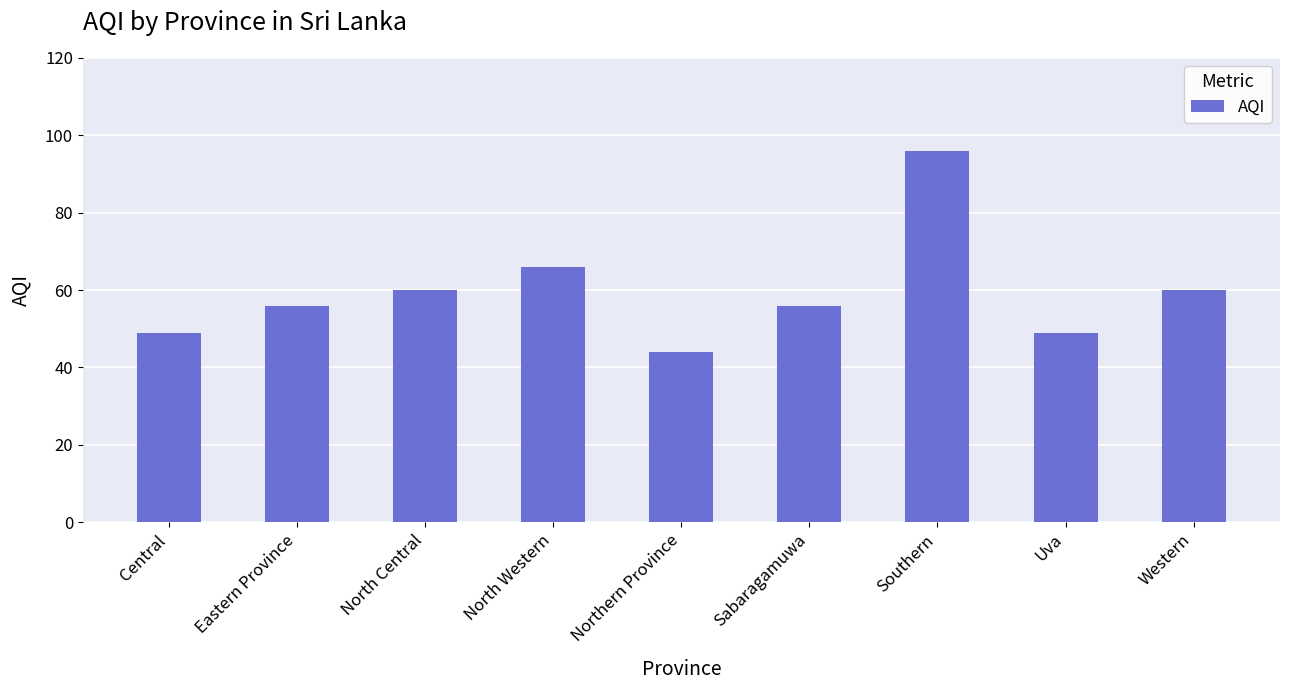

Reading left to right, what are all the values shown in this chart?

Central=49	Eastern Province=56	North Central=60	North Western=66	Northern Province=44	Sabaragamuwa=56	Southern=96	Uva=49	Western=60